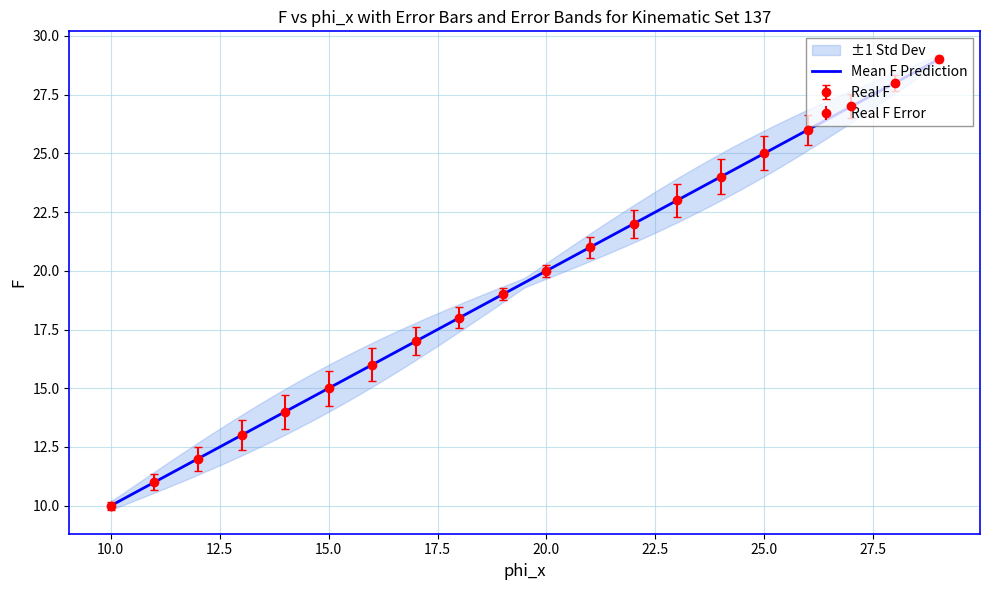

What is the average value?

20